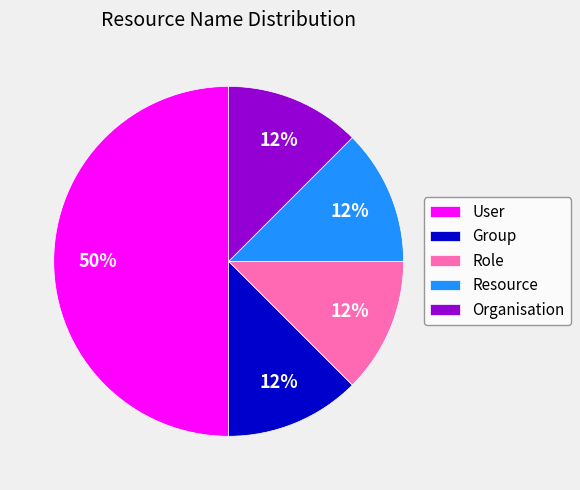

Which category has the biggest portion of the pie?

User